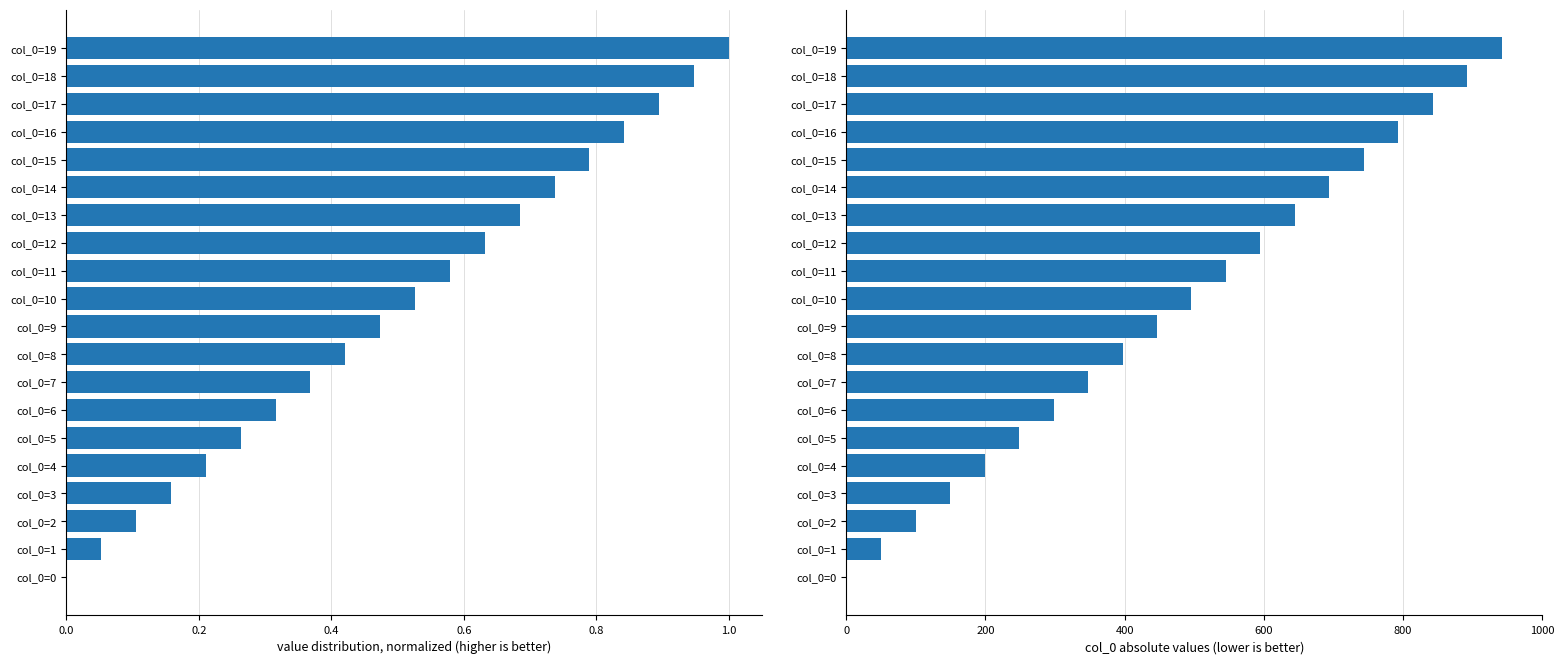

What position from the right is 0.6?

17